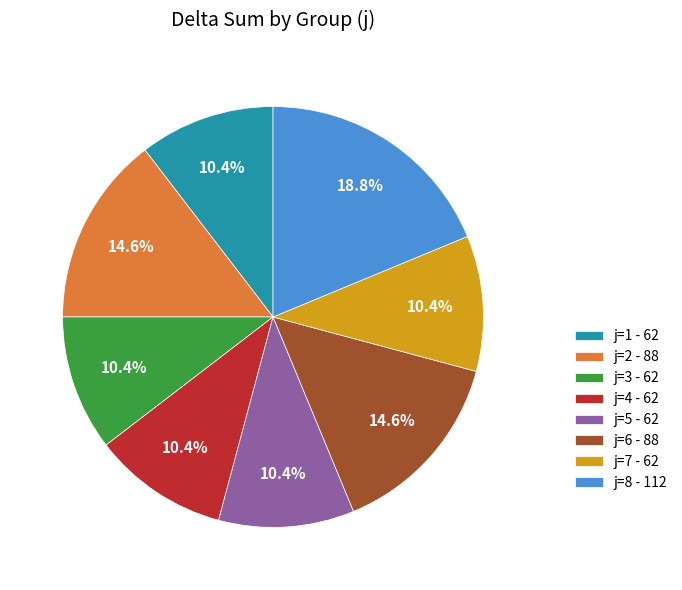

Count the number of slices in the pie.

8